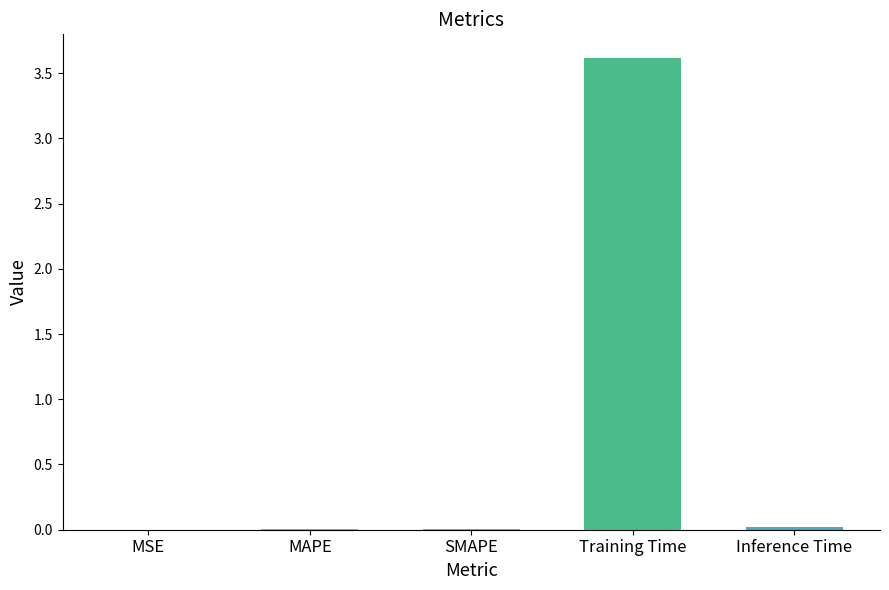

What is the average value?

0.7